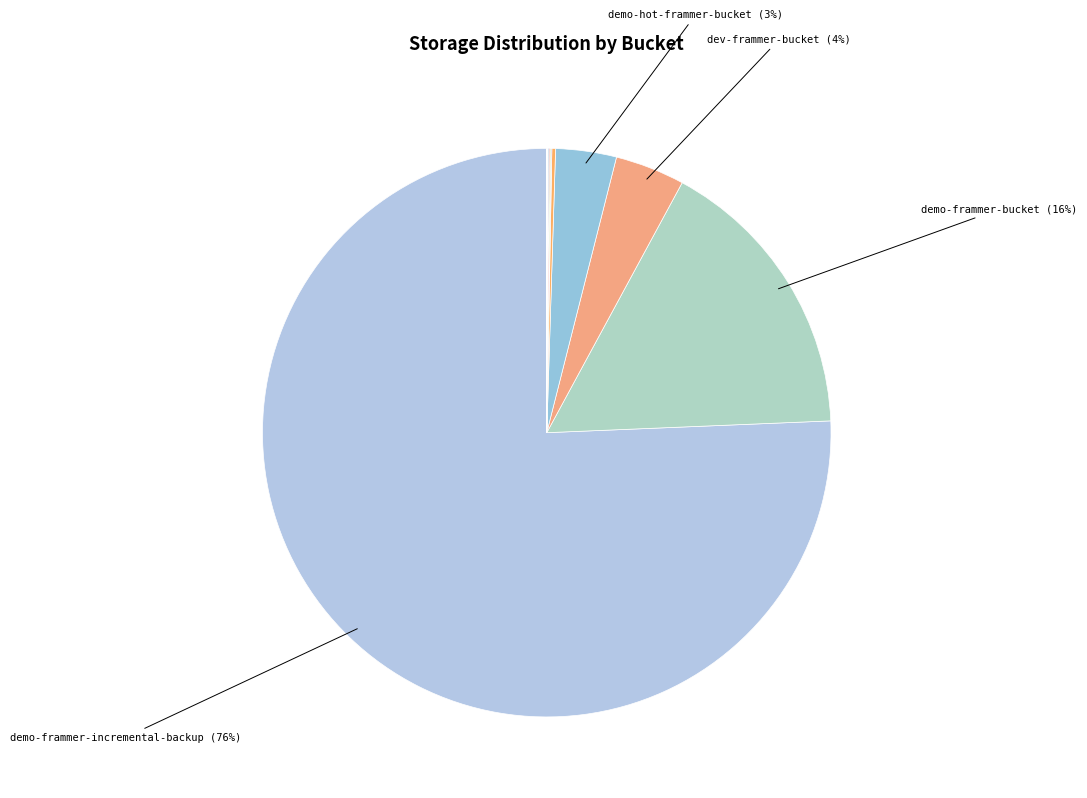

Which slice is the smallest?

fai-assets-data